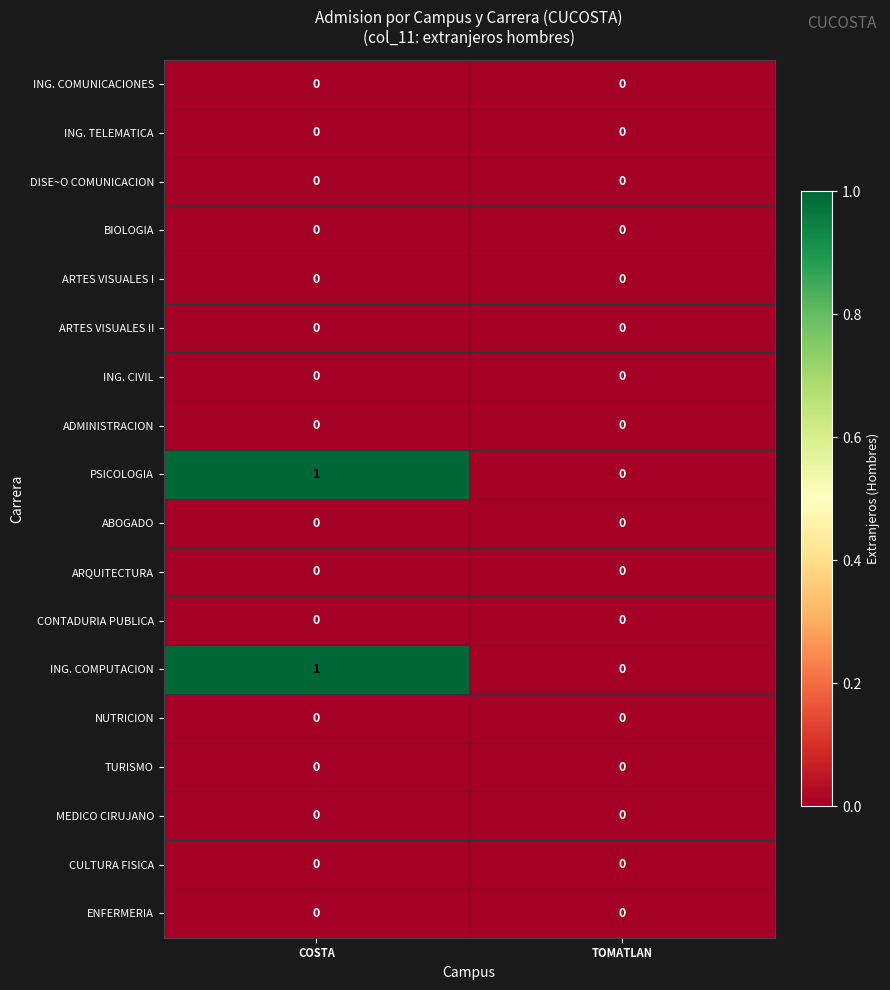

The value of ARTES VISUALES II at TOMATLAN is 0. True or false?

True